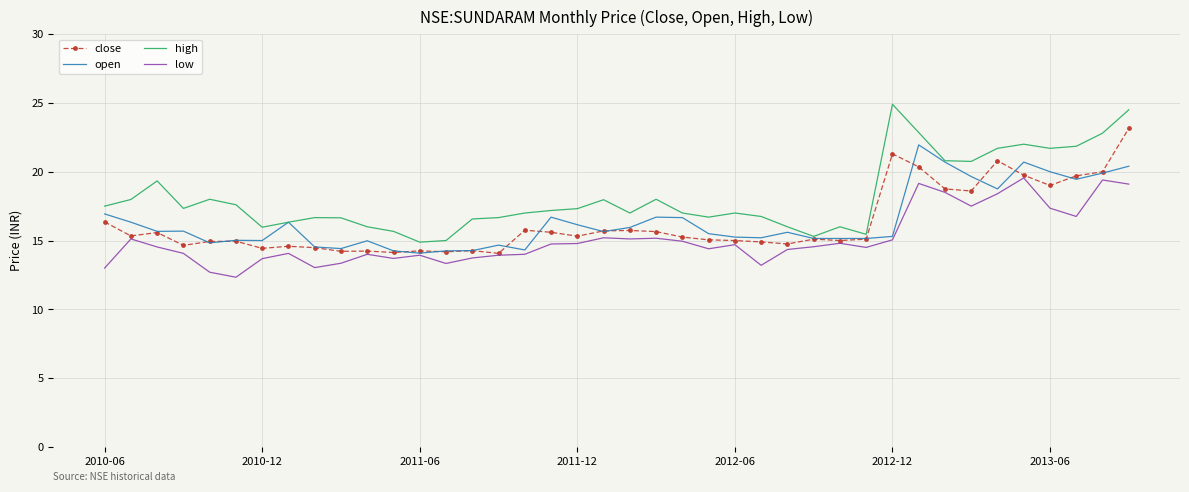

Which series has the widest spread of values?

high